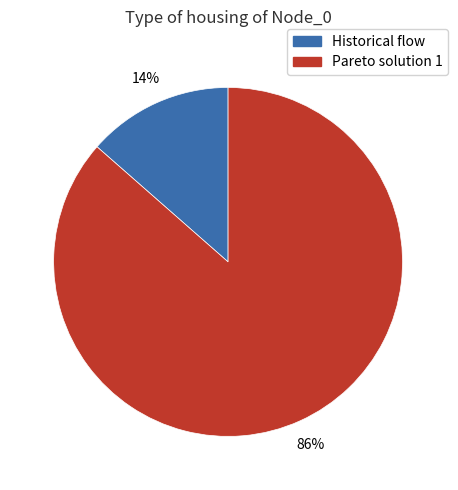

To the nearest percent, what portion does Pareto solution 1 represent?

86%